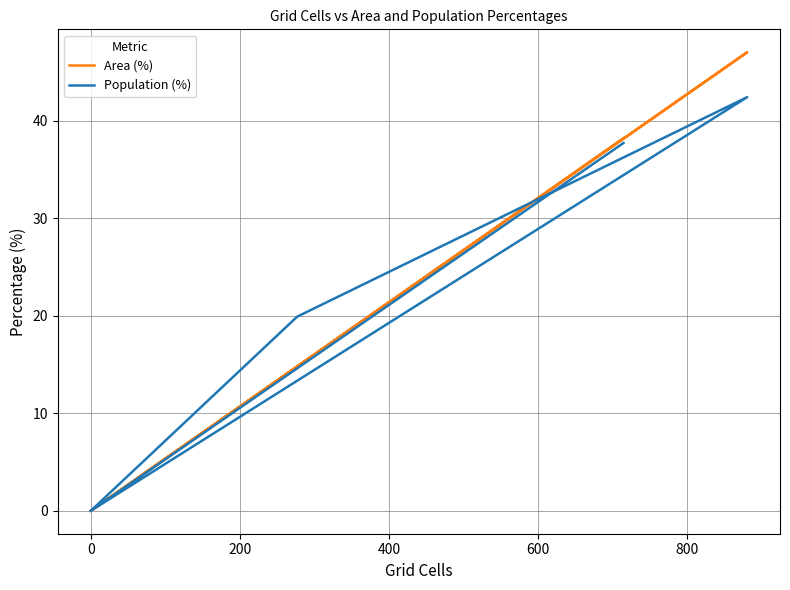

What is the highest value of the Area (%) series?

47.0